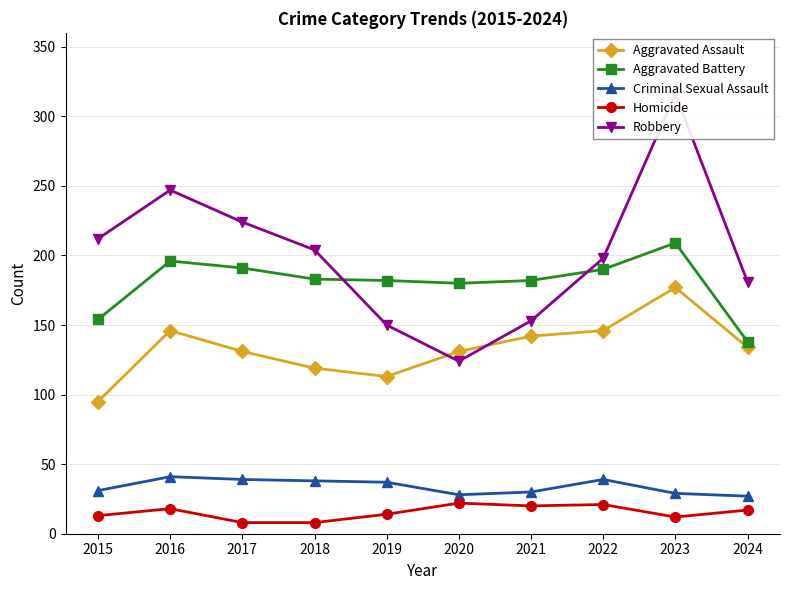

Count the number of data series in this chart.

5